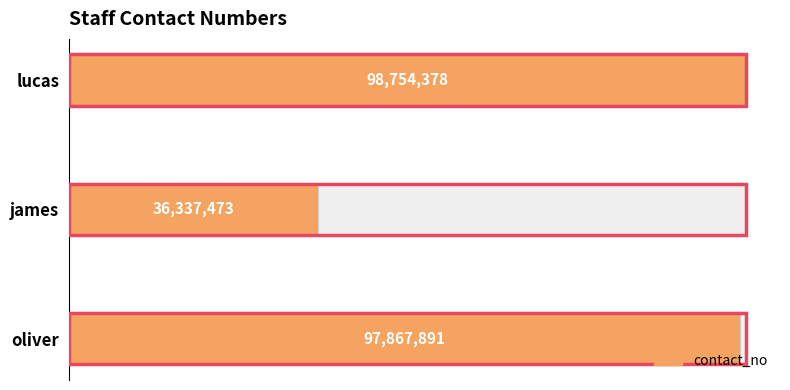

How many bars are there in total?

3